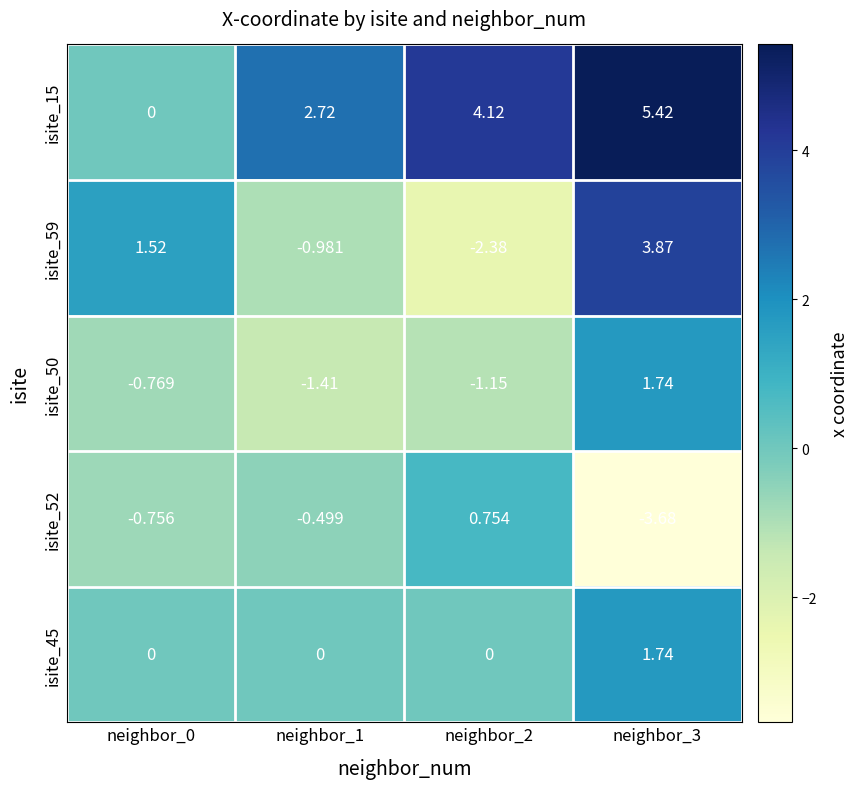

Is the value of isite_15 at neighbor_3 greater than the value of isite_50 at neighbor_0?

Yes